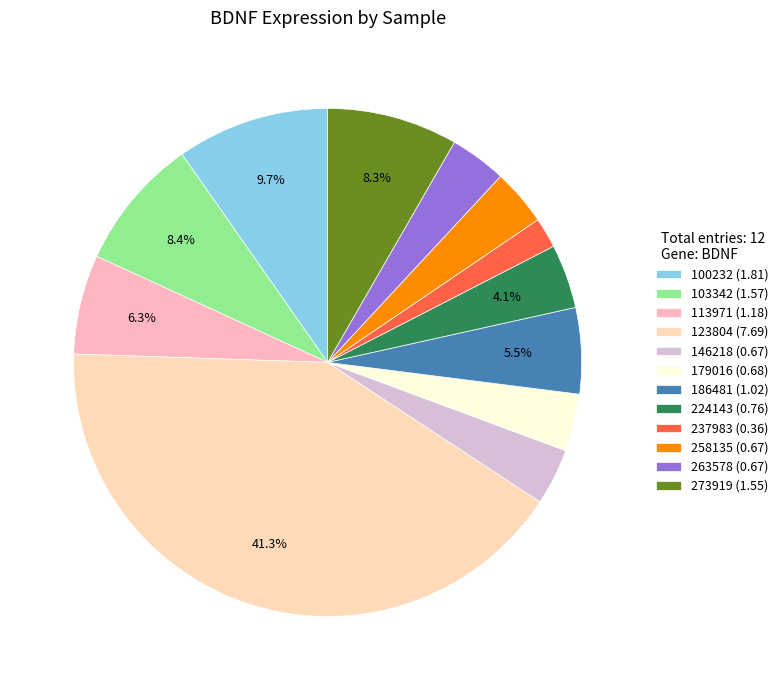

What percentage is NOT represented by 113971?

93.7%